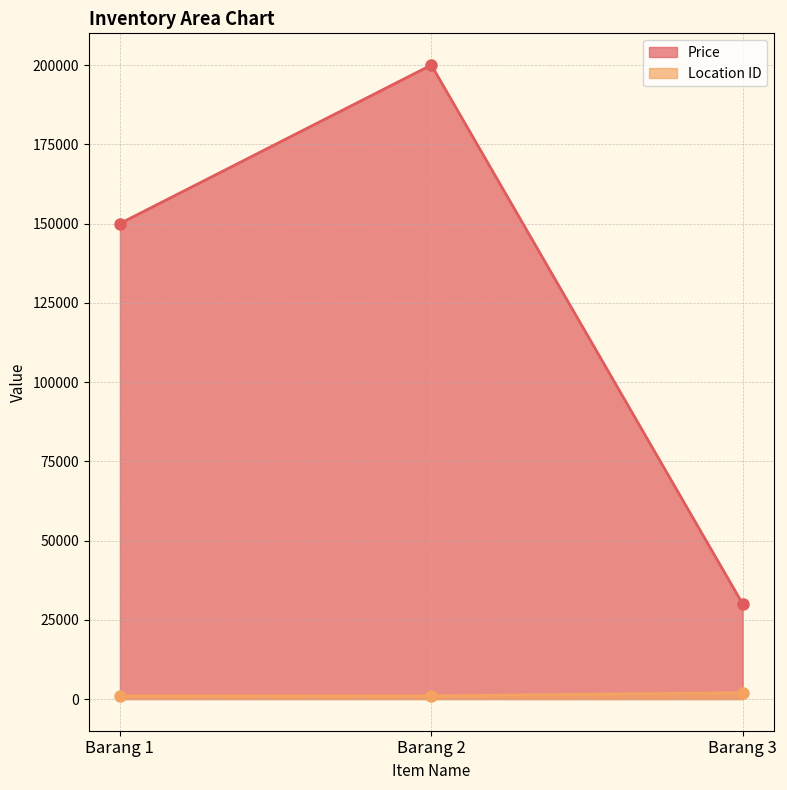

True or false: Location ID has a value of 1000 at Barang 1.

True